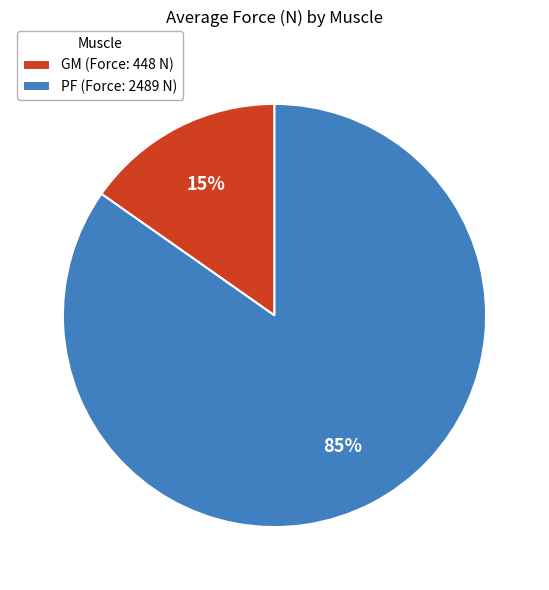

Do GM (Force: 448 N) and PF (Force: 2489 N) together represent more than half of the pie?

Yes